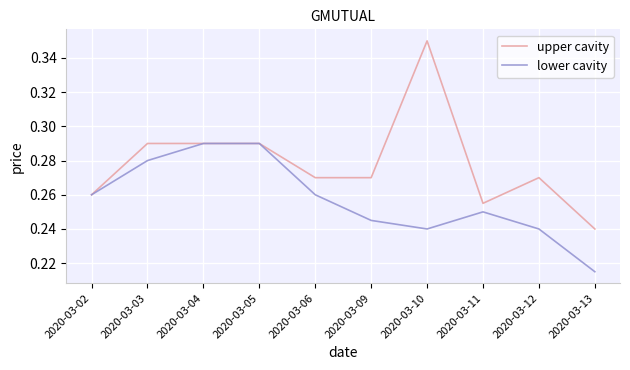

What is the sum of all upper cavity values?

2.8